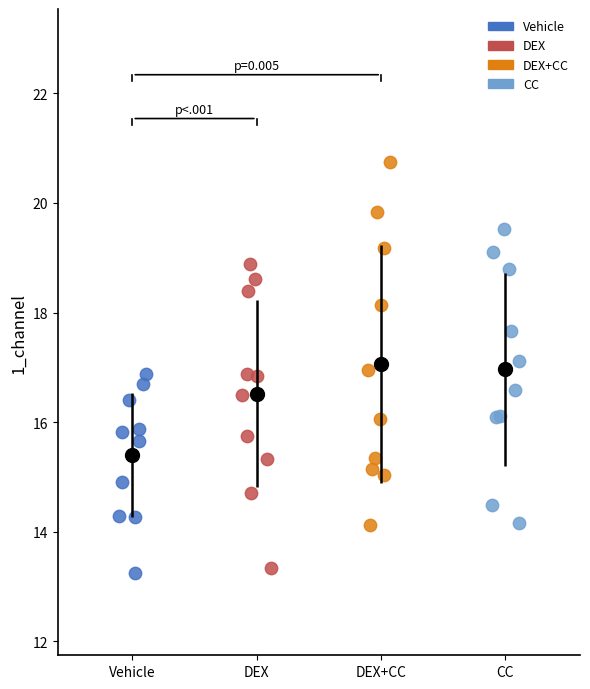

Which series reaches the maximum Y coordinate?

DEX+CC